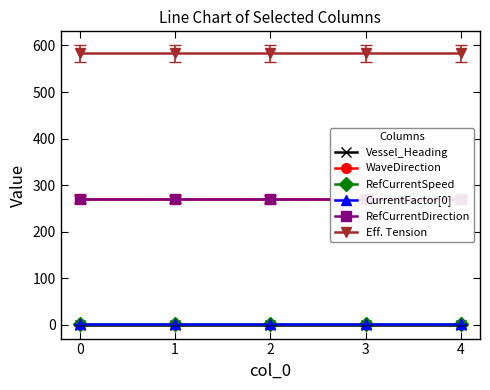

What is the maximum value for CurrentFactor[0]?

0.9